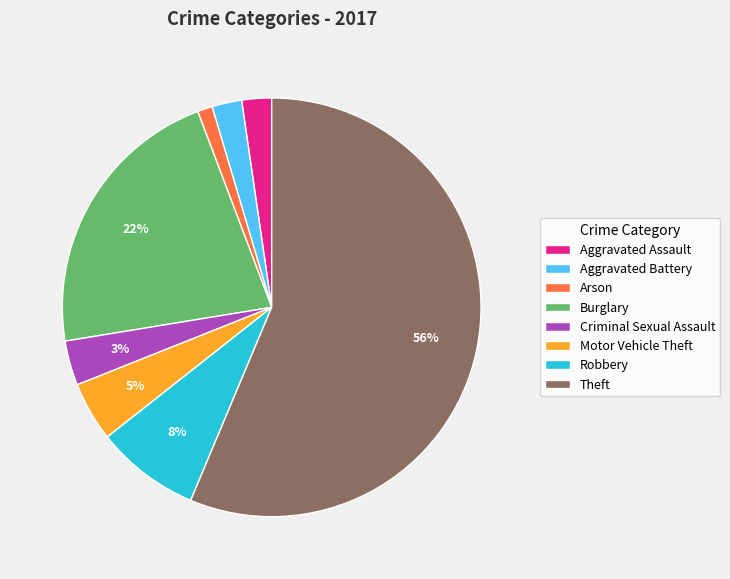

Is it true that Robbery is 8% of the pie?

True